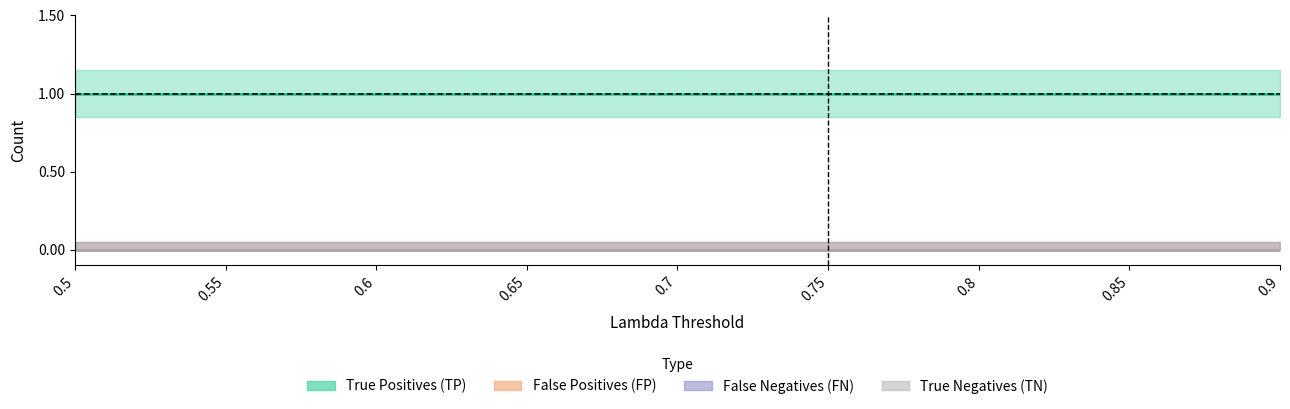

At how many categories does at least one series exceed 0?

9